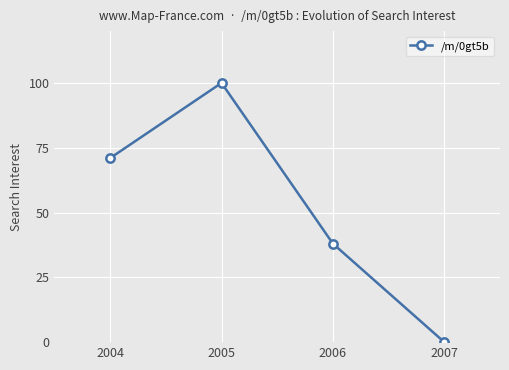

The chart shows a value of 70 at 2005. True or false?

False